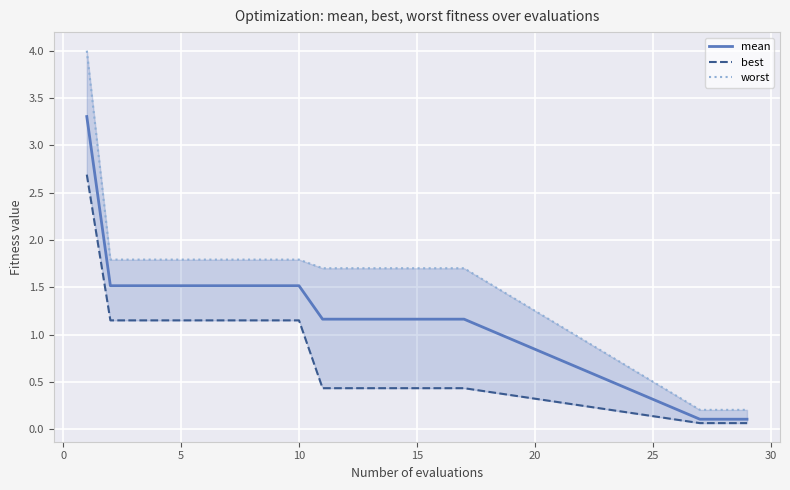

How many lines are shown in the chart?

3